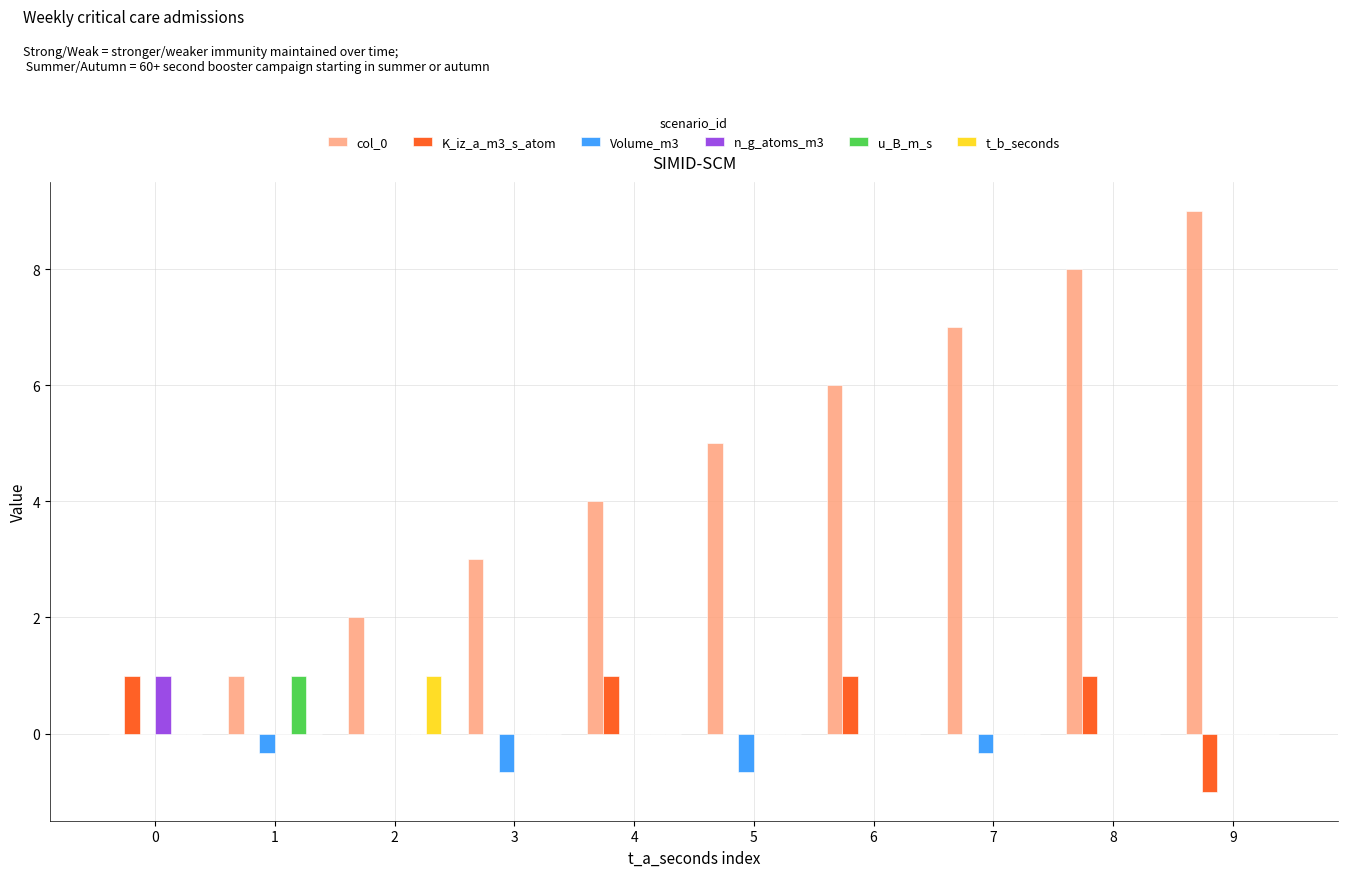

Which series has the largest range (max minus min)?

col_0